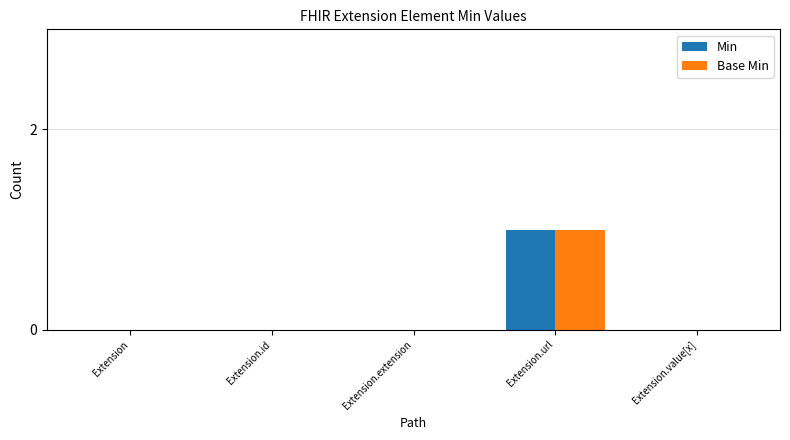

Are the bars horizontal?

No